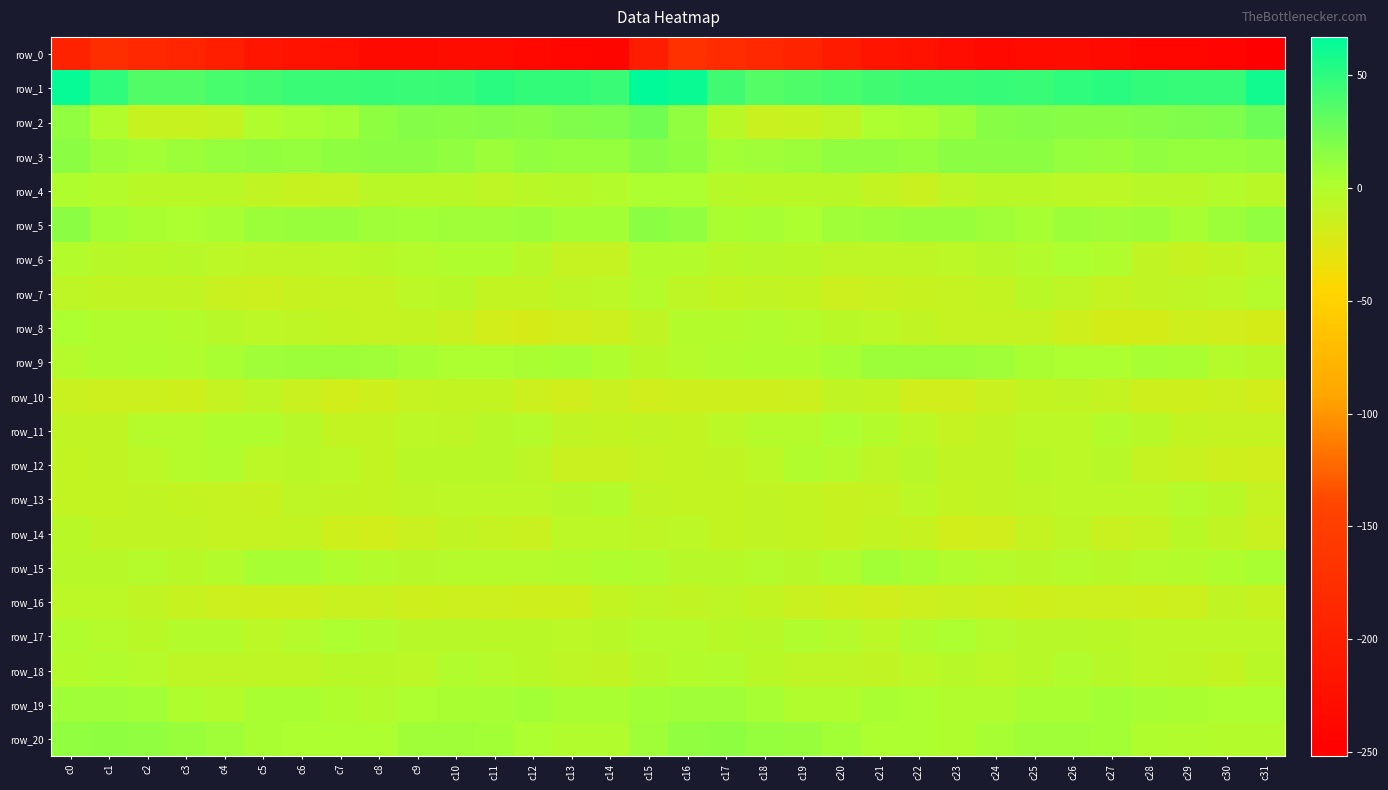

The row_5 series shows 10.2 at c23. True or false?

True